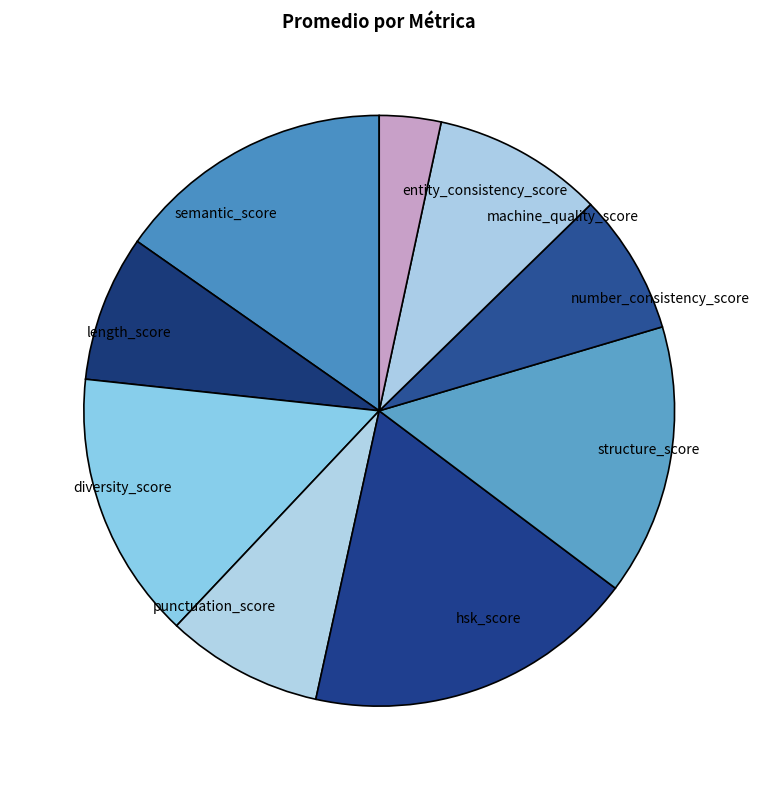

True or false: diversity_score accounts for 6% of the total.

False